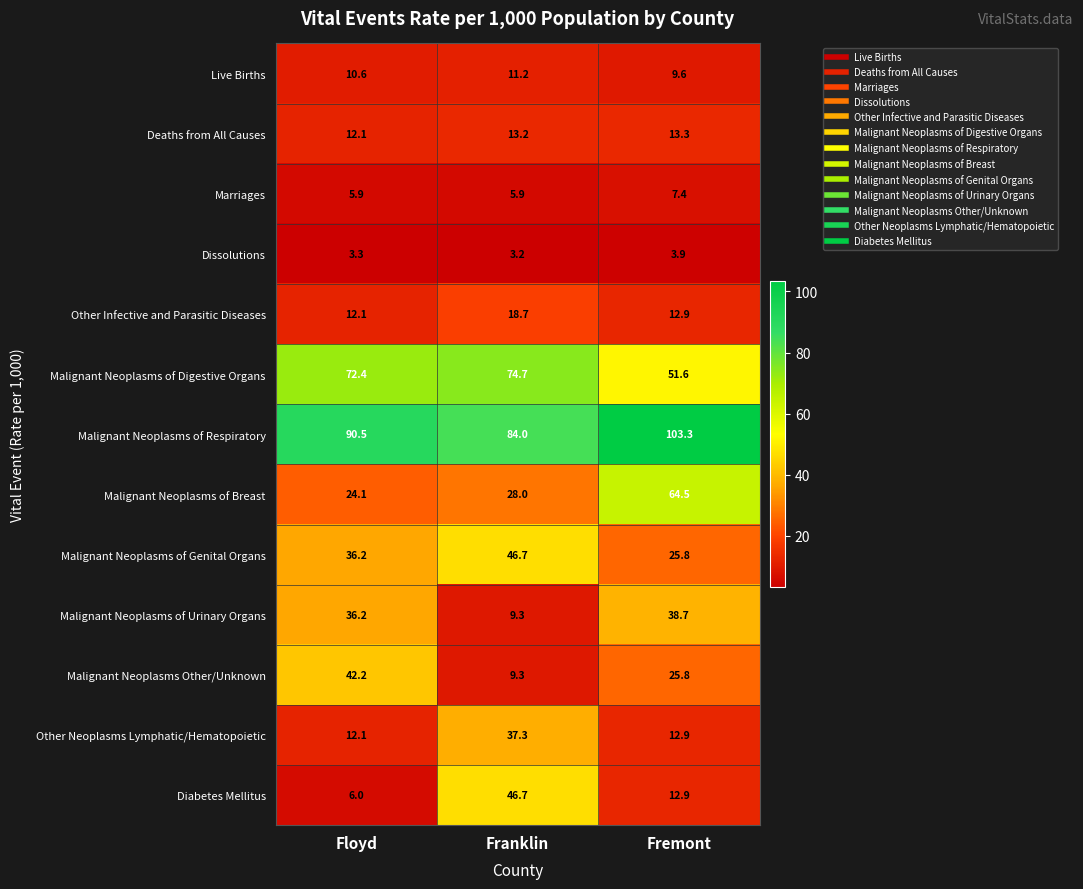

What is the average value of the Malignant Neoplasms of Urinary Organs series?

28.1